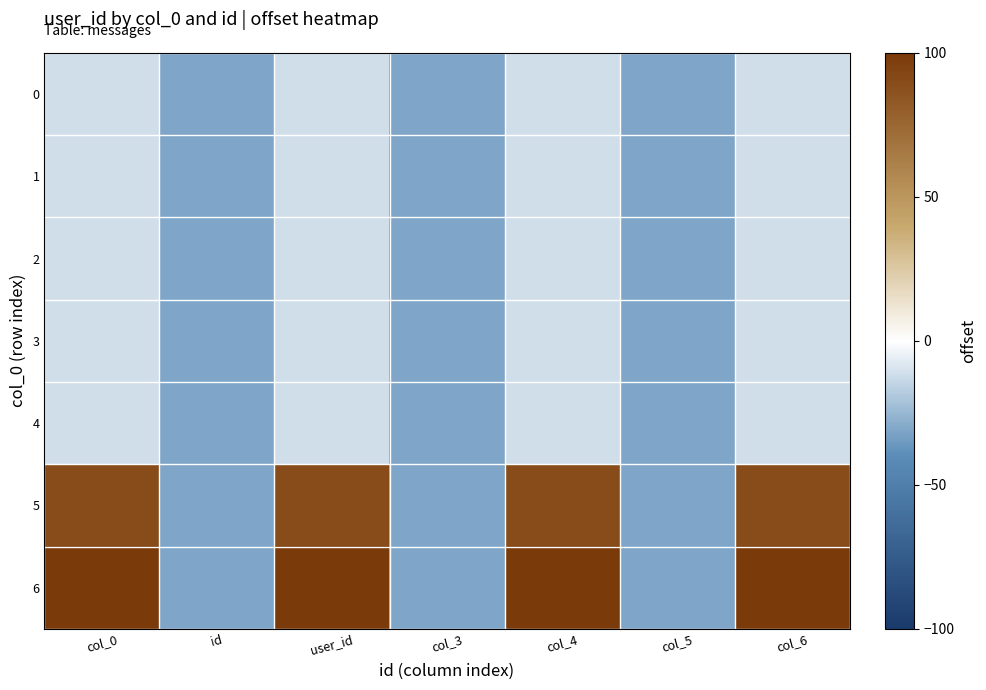

What is the smallest value displayed?

-31.0